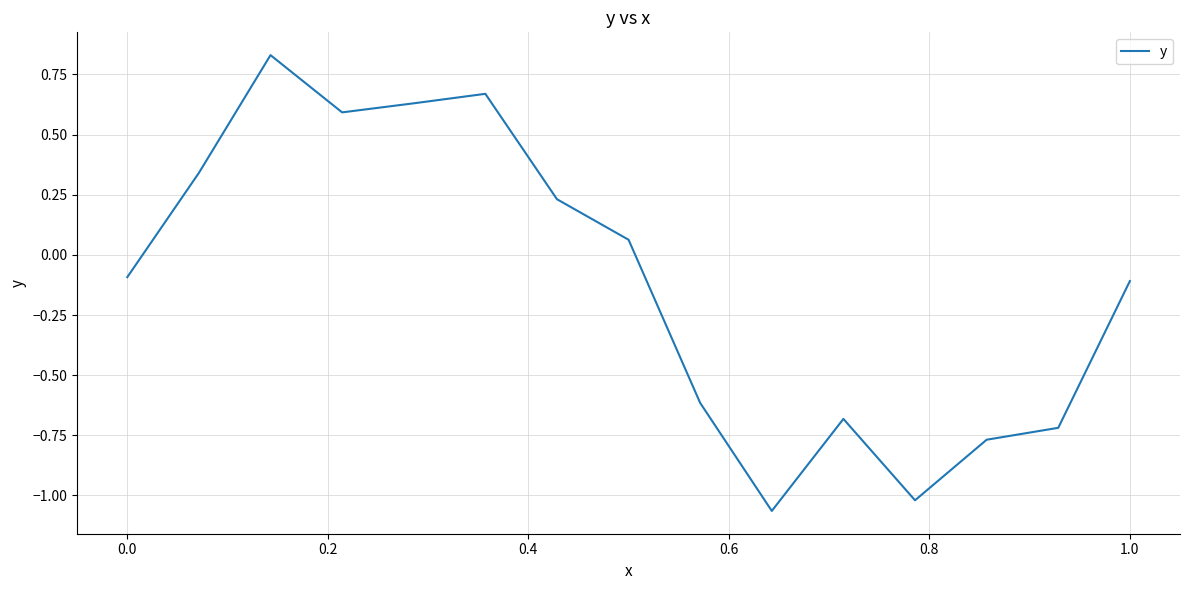

True or false: the data has more than 1 interior local peaks.

True